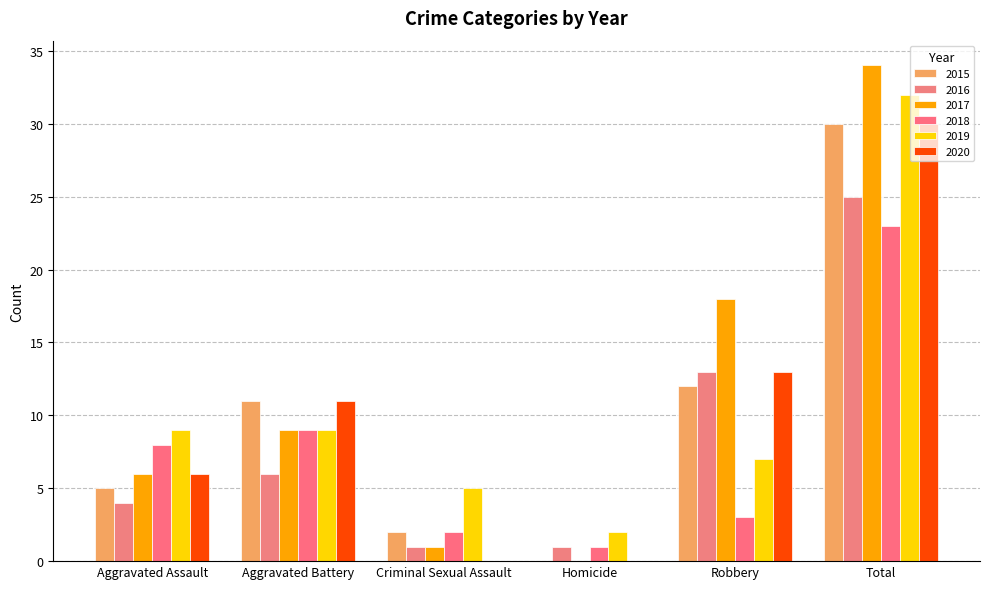

How many data points does each series have?

6